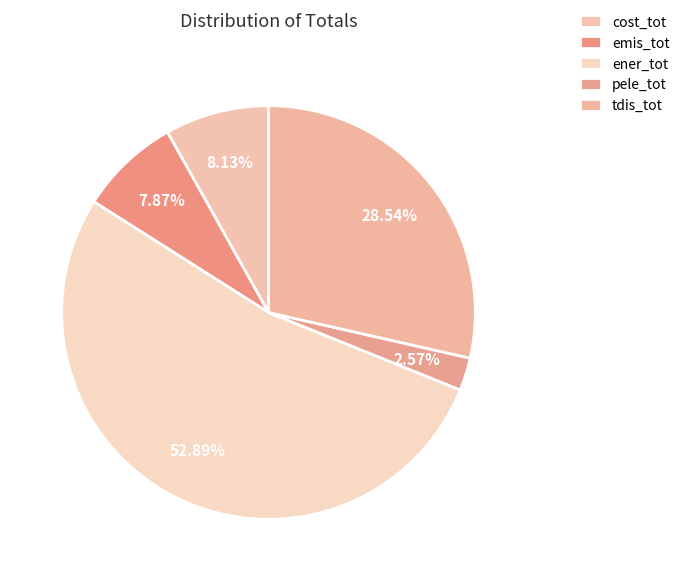

What percentage is the pele_tot slice, to the nearest percent?

3%